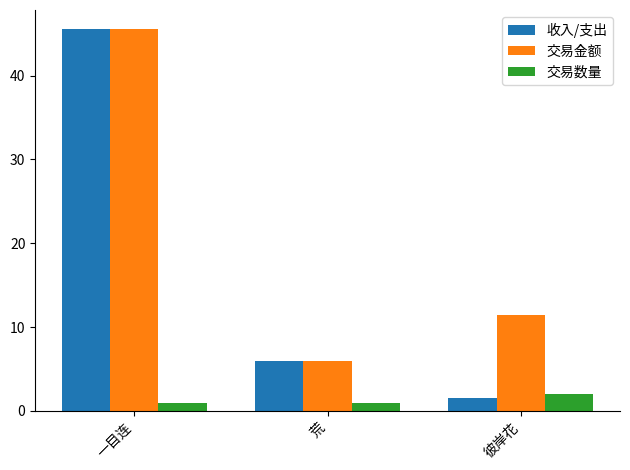

Which series has the widest spread of values?

收入/支出